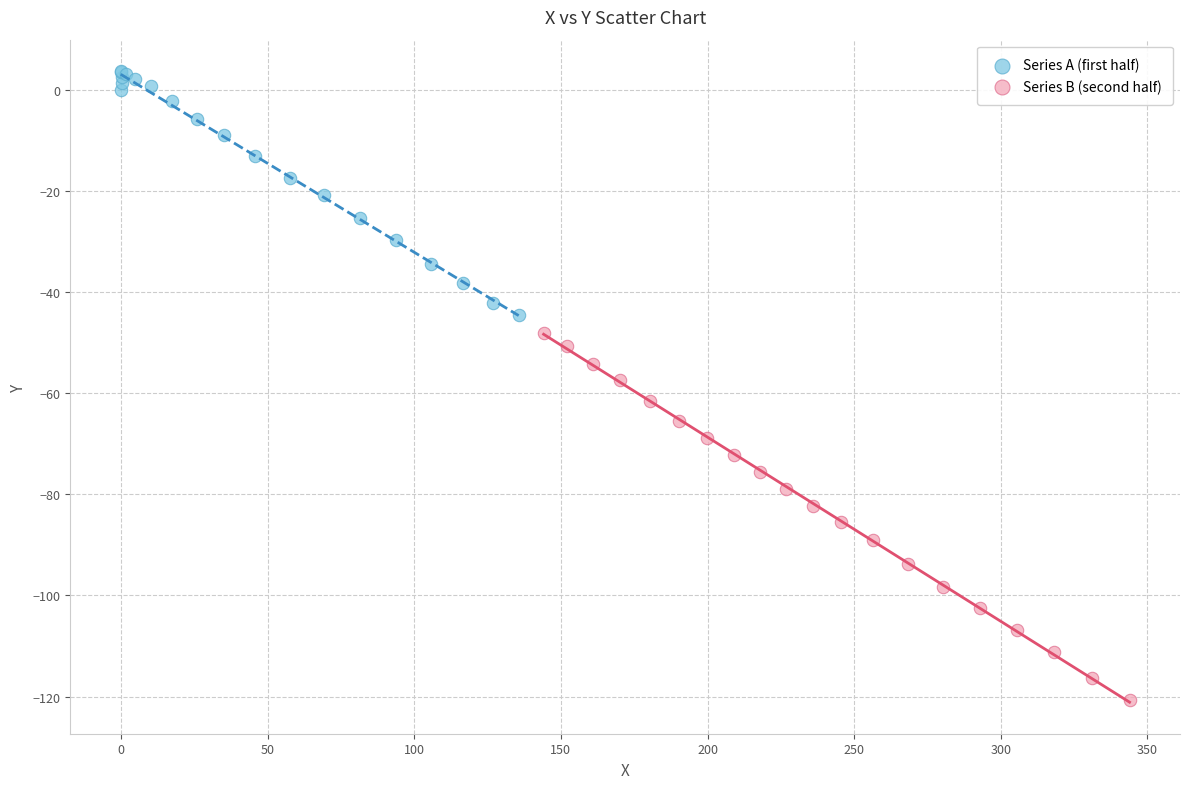

Which series has the widest spread of Y values?

Series B (second half)